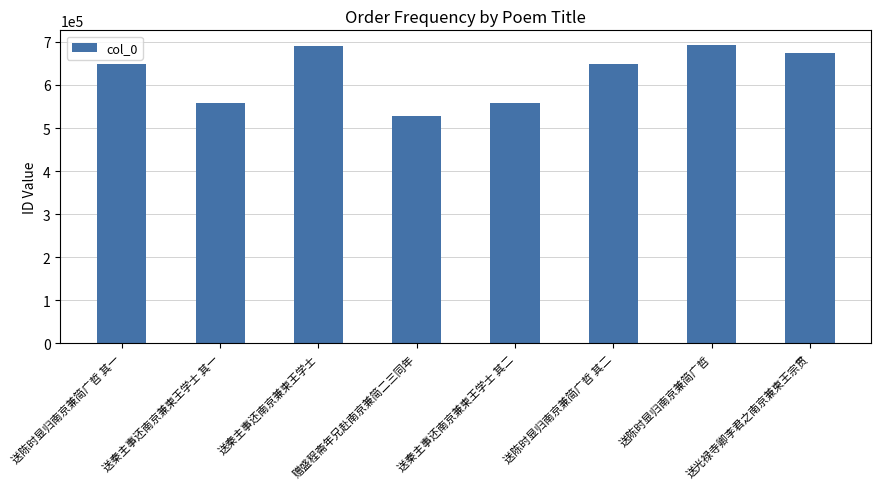

True or false: the data shows 432111 at 送秦主事还南京兼柬王学士.

False